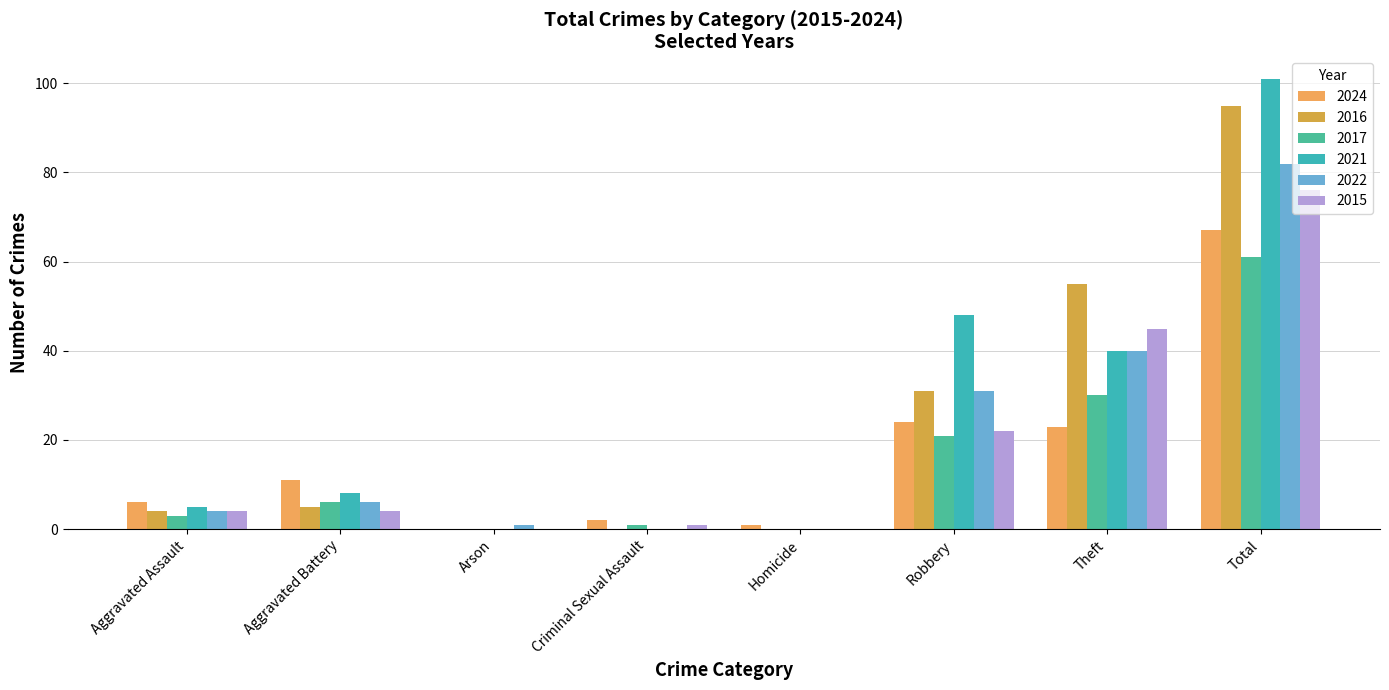

Rank the series at Criminal Sexual Assault from highest to lowest value.

2024, 2017, 2015, 2016, 2021, 2022